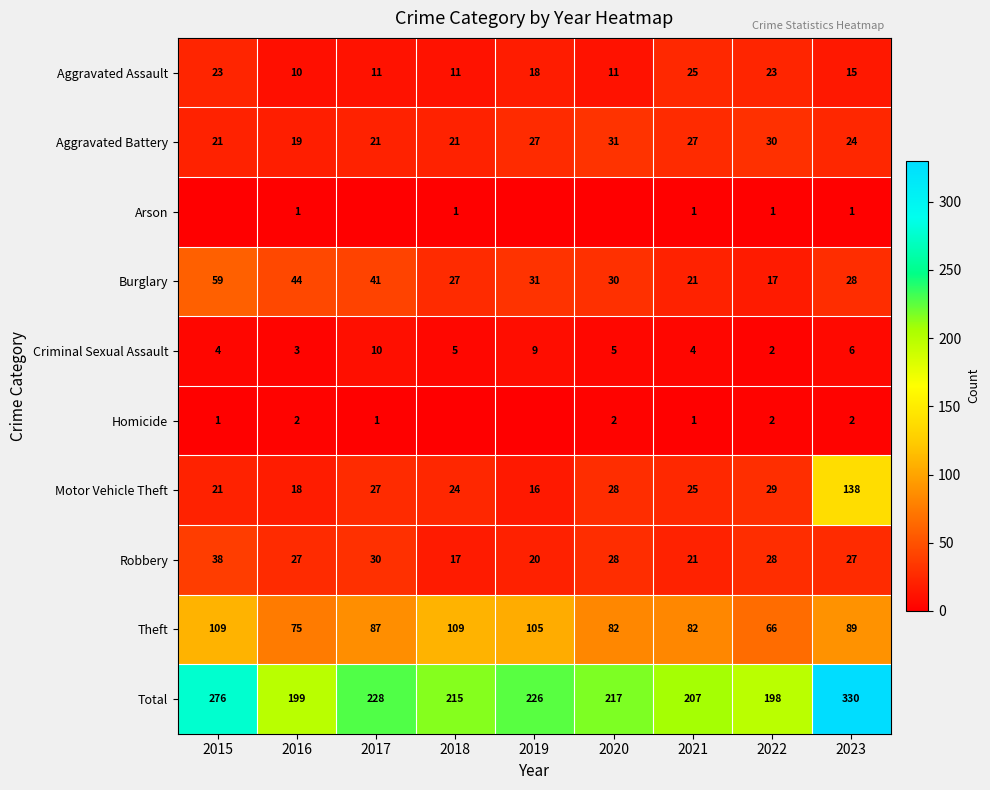

The Homicide series shows 3 at 2022. True or false?

False